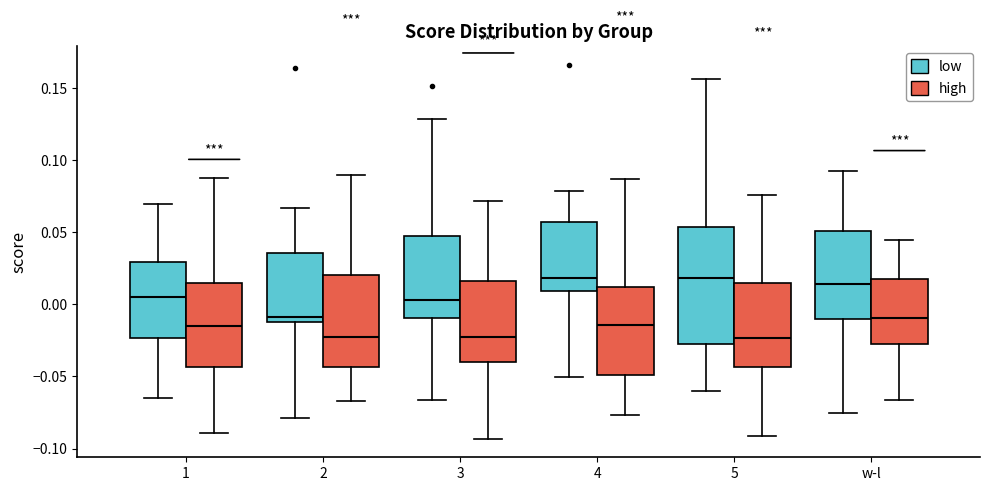

Reading left to right, read every box against the y-axis: the position of its median line, the range the box covers, and the ends of its whiskers. The values are not printed on the chart, so give them approximately, as read against the axis.

1 (low): median 0.005, box -0.025 to 0.030, whiskers -0.065 to 0.070
1 (high): median -0.015, box -0.045 to 0.015, whiskers -0.090 to 0.085
2 (low): median -0.010 (just above the box's lower edge), box -0.010 to 0.035, whiskers -0.080 to 0.065
2 (high): median -0.025, box -0.045 to 0.020, whiskers -0.065 to 0.090
3 (low): median 0.005, box -0.010 to 0.045, whiskers -0.065 to 0.130
3 (high): median -0.020, box -0.040 to 0.015, whiskers -0.095 to 0.070
4 (low): median 0.020, box 0.010 to 0.055, whiskers -0.050 to 0.080
4 (high): median -0.015, box -0.050 to 0.010, whiskers -0.075 to 0.085
5 (low): median 0.020, box -0.030 to 0.055, whiskers -0.060 to 0.155
5 (high): median -0.025, box -0.045 to 0.015, whiskers -0.090 to 0.075
w-l (low): median 0.015, box -0.010 to 0.050, whiskers -0.075 to 0.095
w-l (high): median -0.010, box -0.025 to 0.015, whiskers -0.065 to 0.045